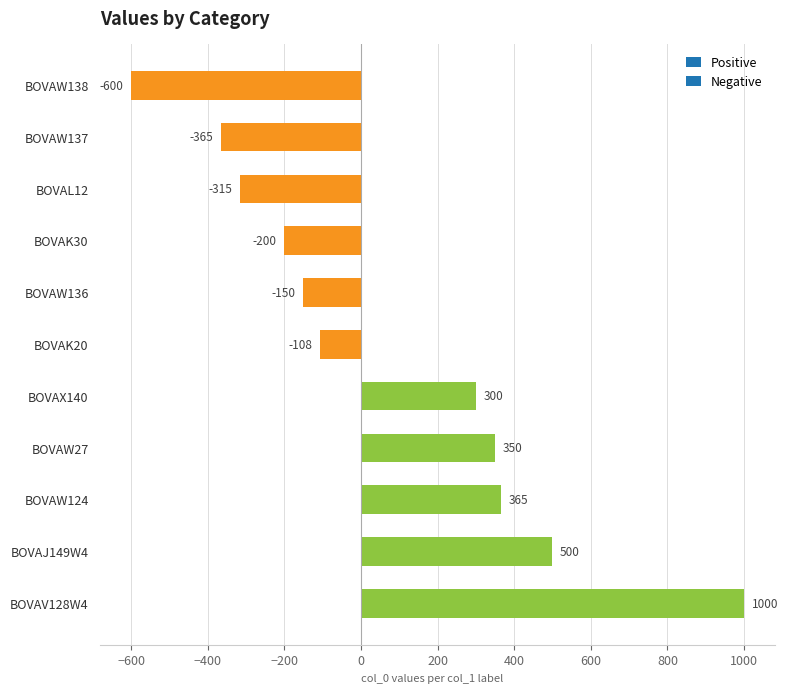

How many distinct data groups are displayed?

1